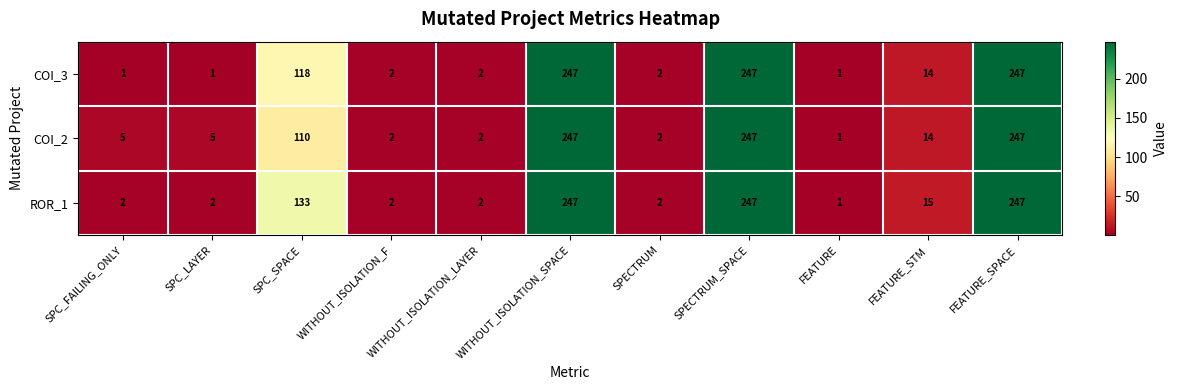

What is the greatest value displayed?

247